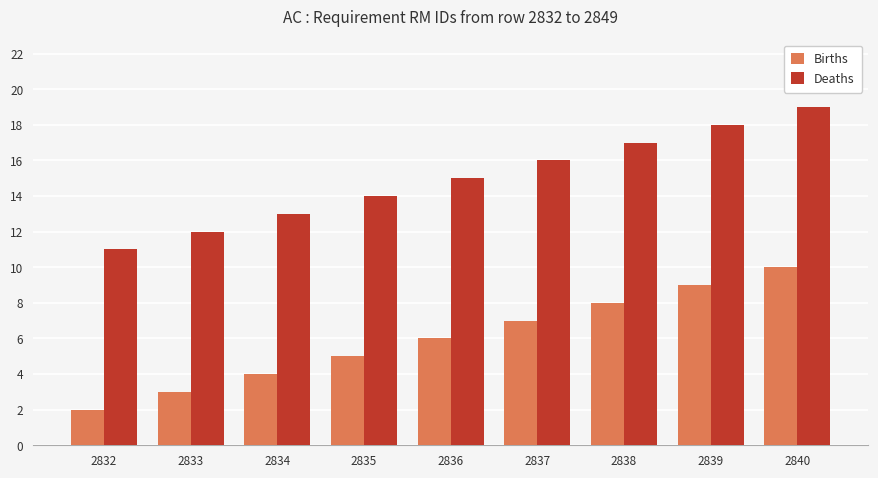

What value does the Deaths series have at 2840?

19